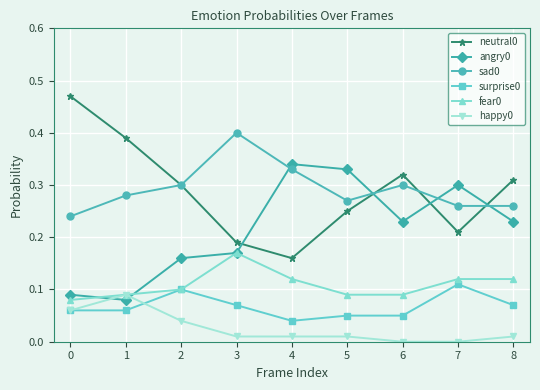

True or false: sad0 and angry0 cross at least once.

True